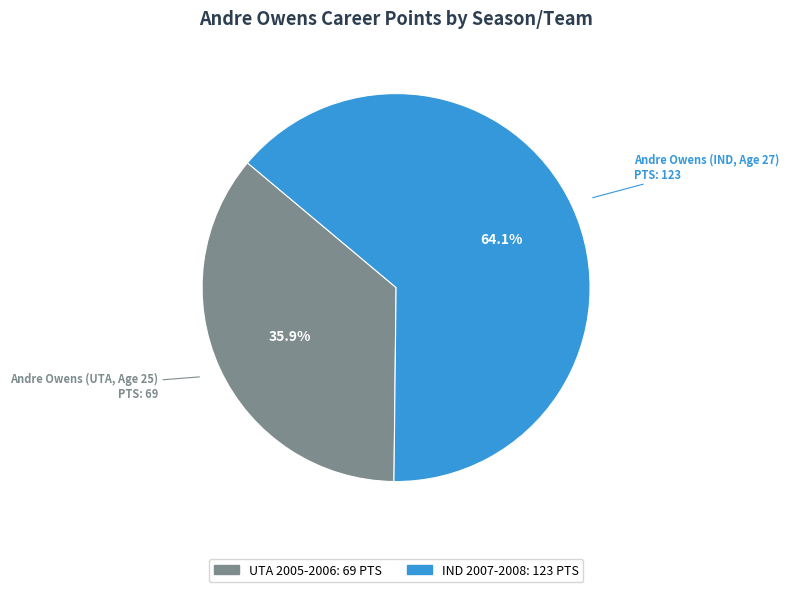

Between UTA 2005-2006 and IND 2007-2008, which is larger?

IND 2007-2008